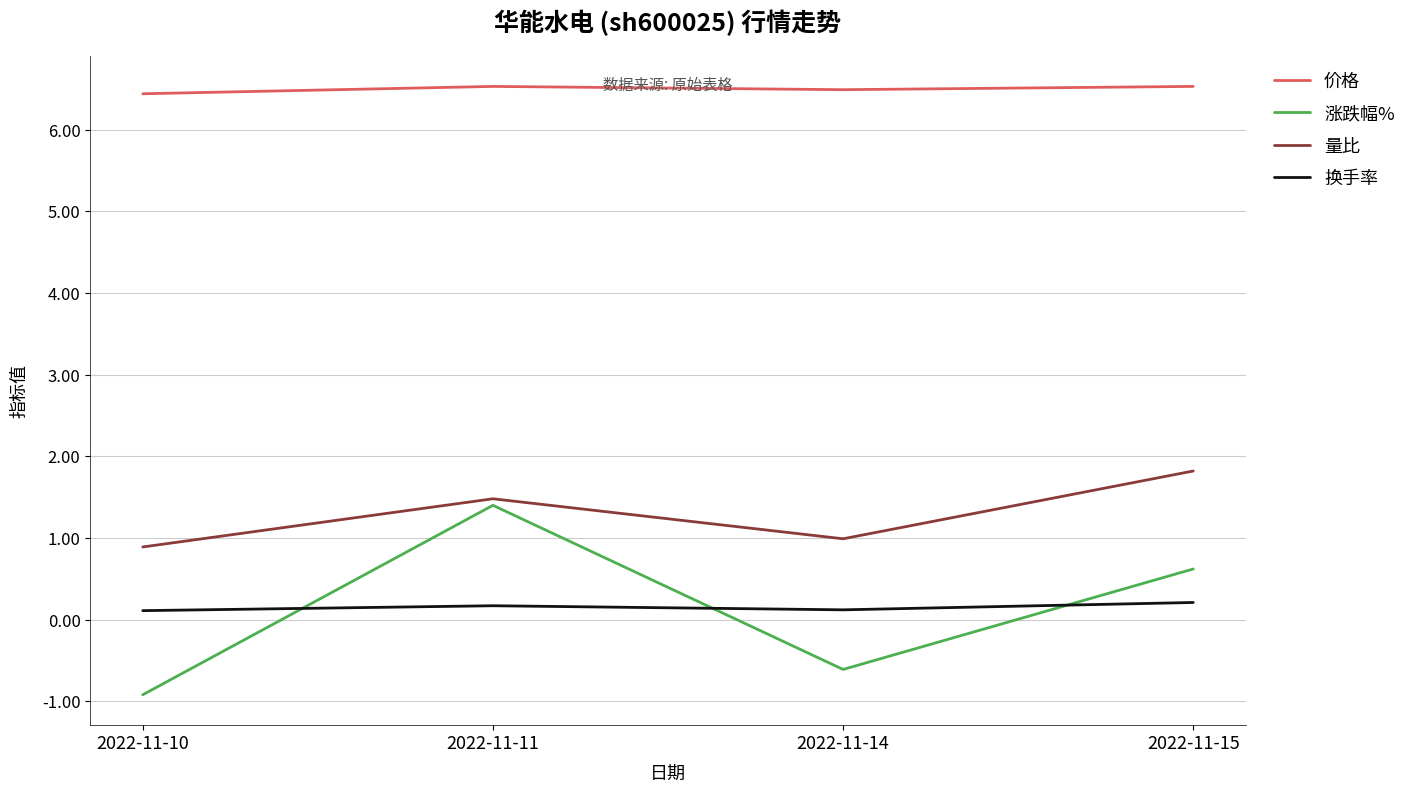

Reading right to left, what are all the values shown in this chart?

价格: 2022-11-15=6.5	2022-11-14=6.5	2022-11-11=6.5	2022-11-10=6.4
涨跌幅%: 2022-11-15=0.6	2022-11-14=-0.6	2022-11-11=1.4	2022-11-10=-0.9
量比: 2022-11-15=1.8	2022-11-14=1.0	2022-11-11=1.5	2022-11-10=0.9
换手率: 2022-11-15=0.2	2022-11-14=0.1	2022-11-11=0.2	2022-11-10=0.1